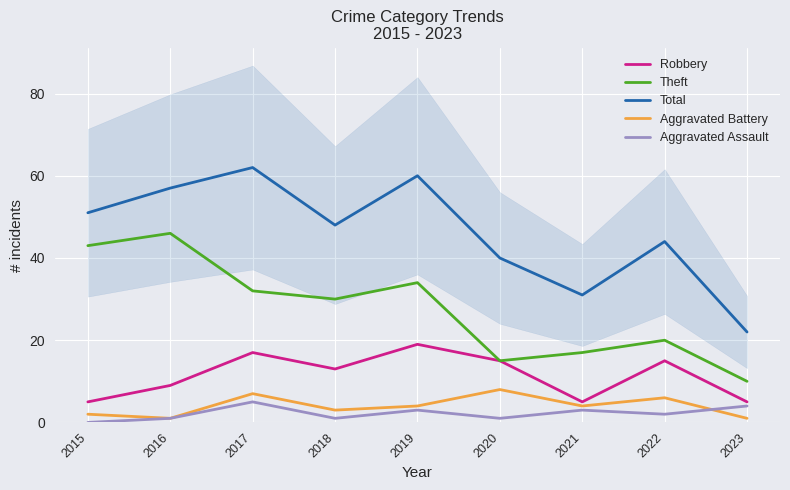

Where is the first local minimum for Total?

2018